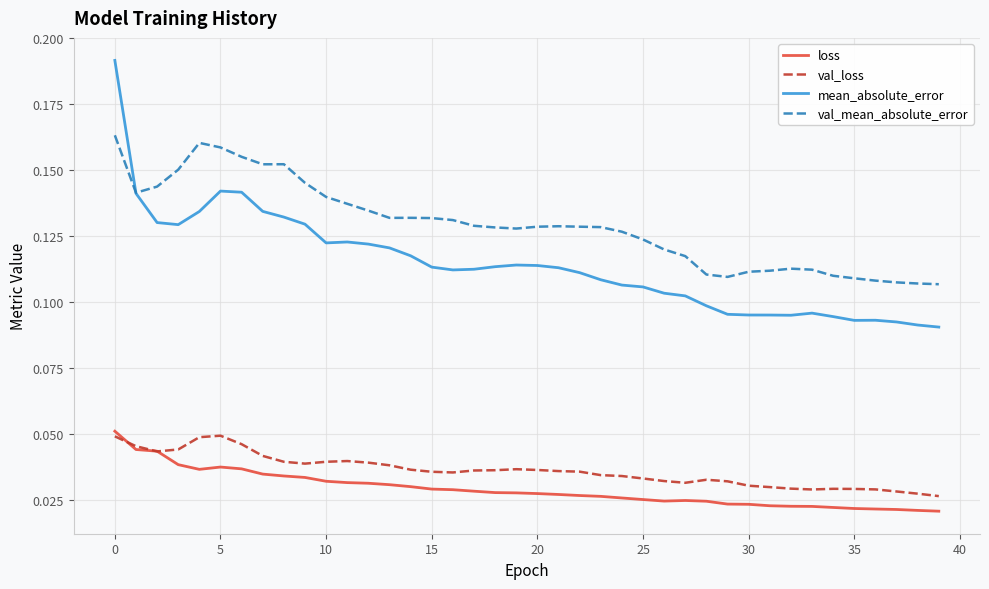

True or false: loss and mean_absolute_error cross at least once.

False